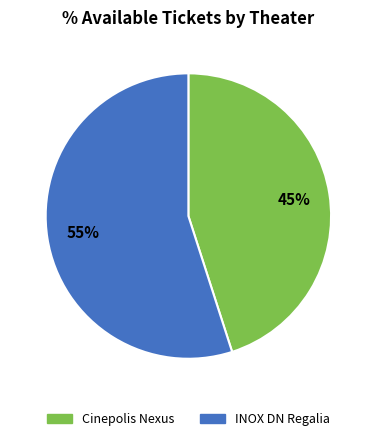

To the nearest percent, what is the average slice percentage?

50%